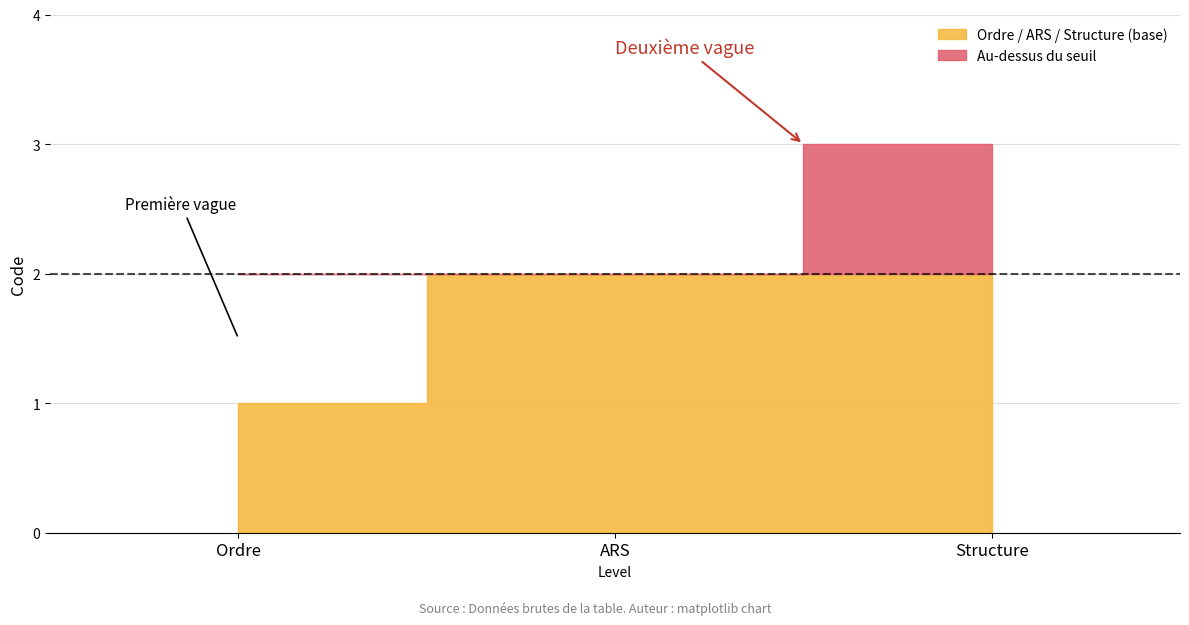

At which category does the chart reach its peak across all series?

Structure